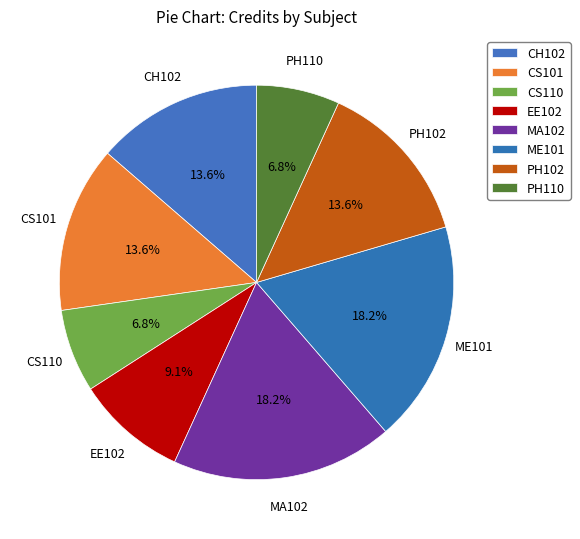

Which has a higher value, PH110 or EE102?

EE102